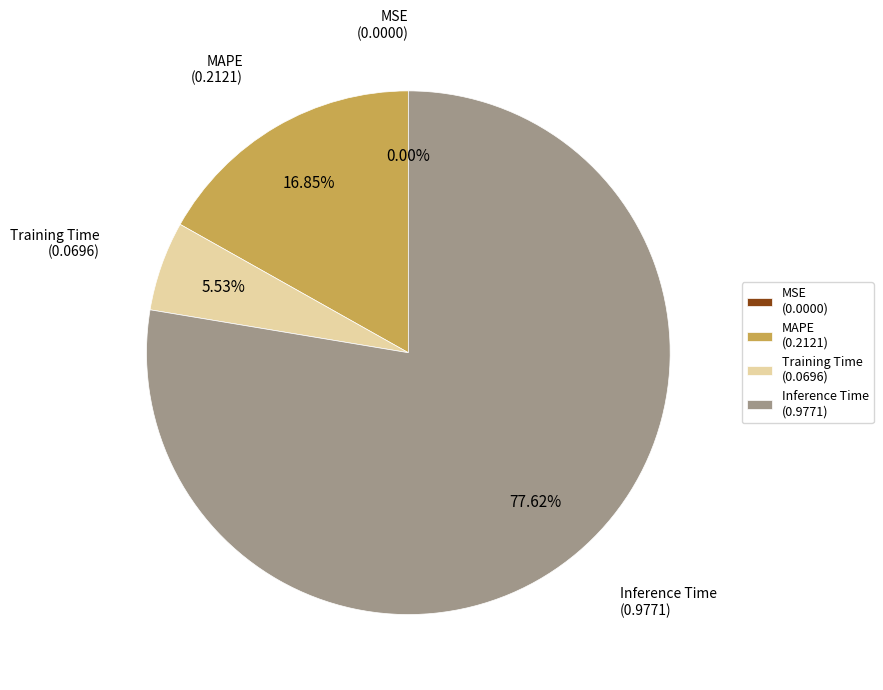

Is the sum of MAPE (0.2121) and Training Time (0.0696) greater than half?

No